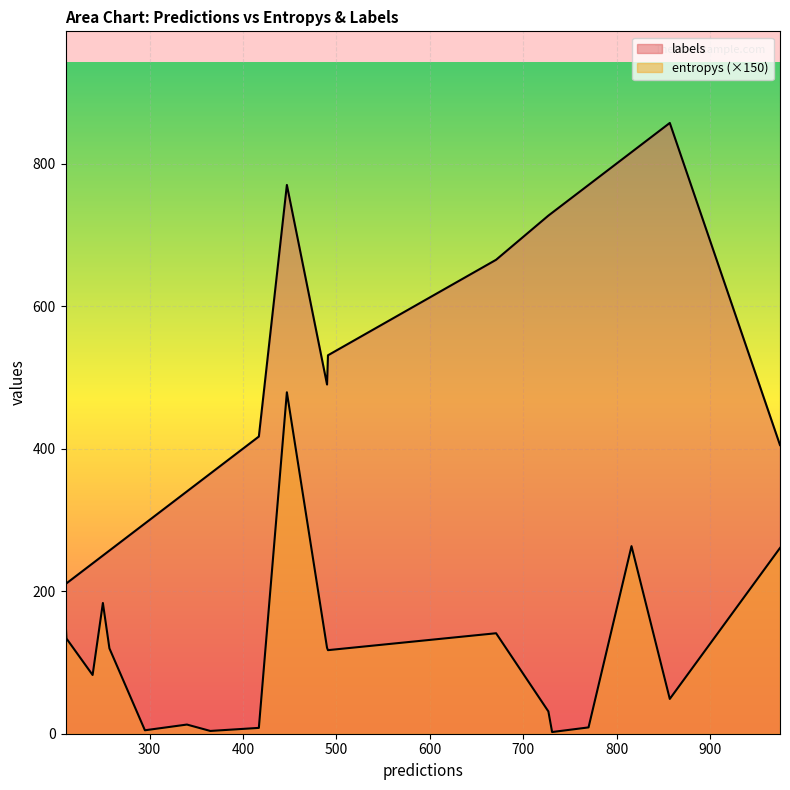

At how many categories does at least one series exceed 413?

10